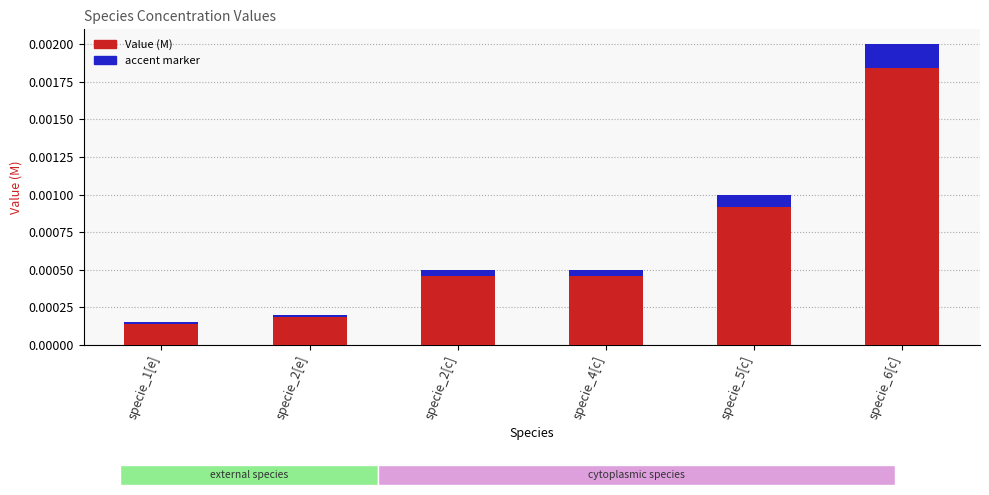

Is it true that accent marker equals 0.0 at specie_5[c]?

False